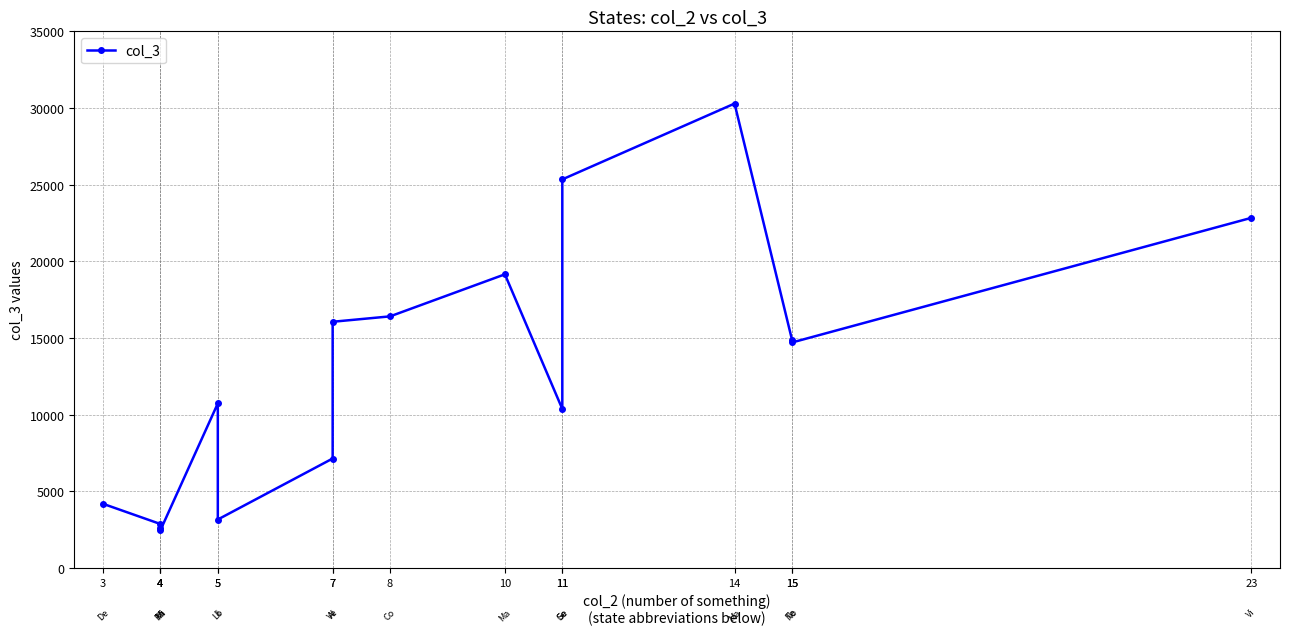

Between 4 and 10, which is larger?

10